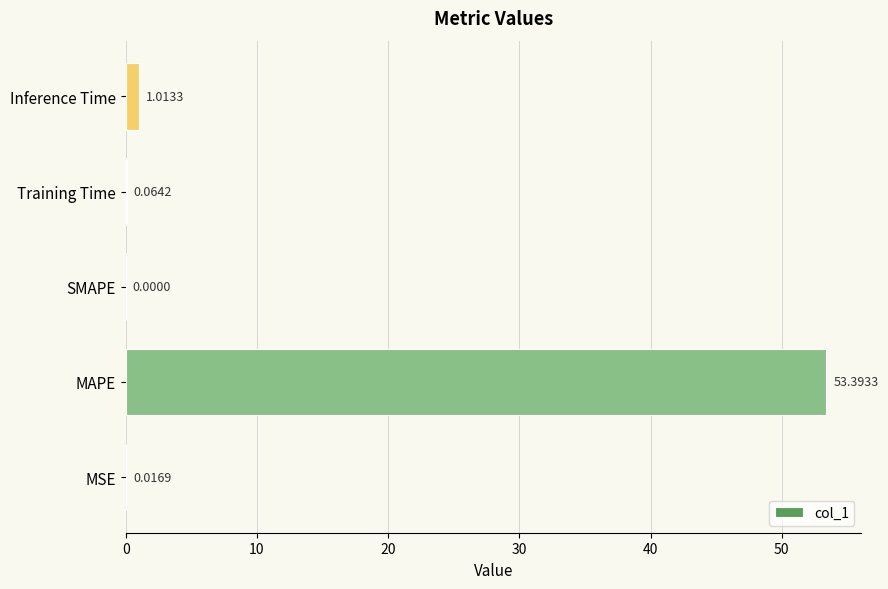

Which category has the highest value across all series?

MAPE